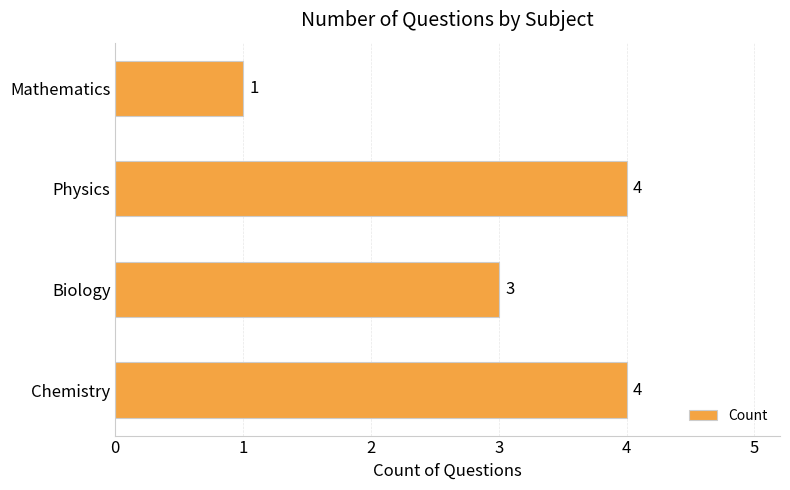

What is the minimum value shown in the chart?

1